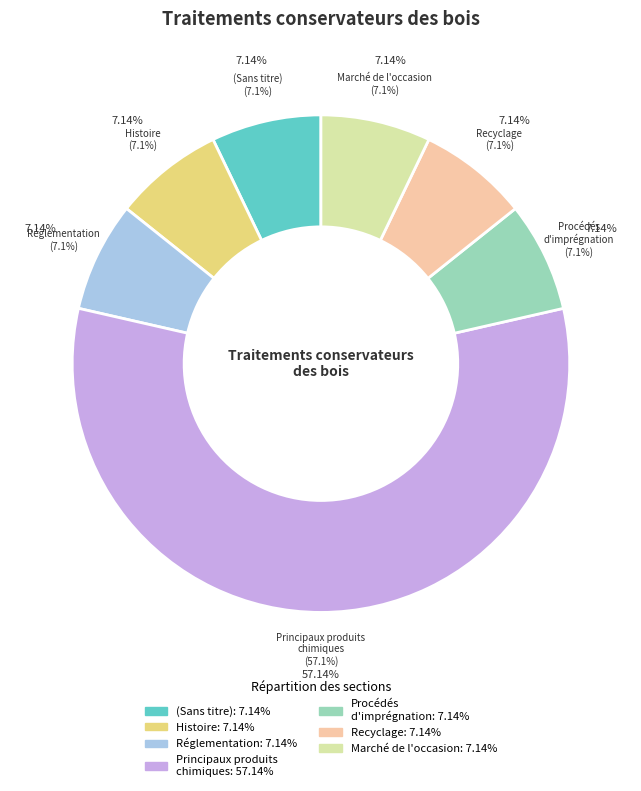

Which has a higher value, Réglementation or Histoire?

Réglementation